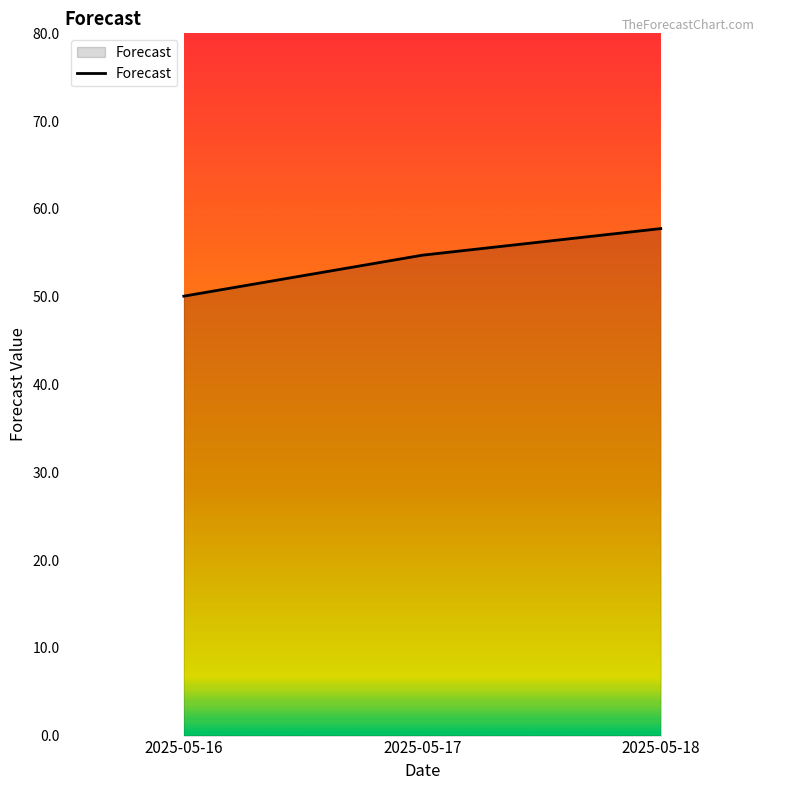

Is it true that the value at 2025-05-18 is 31.8?

False